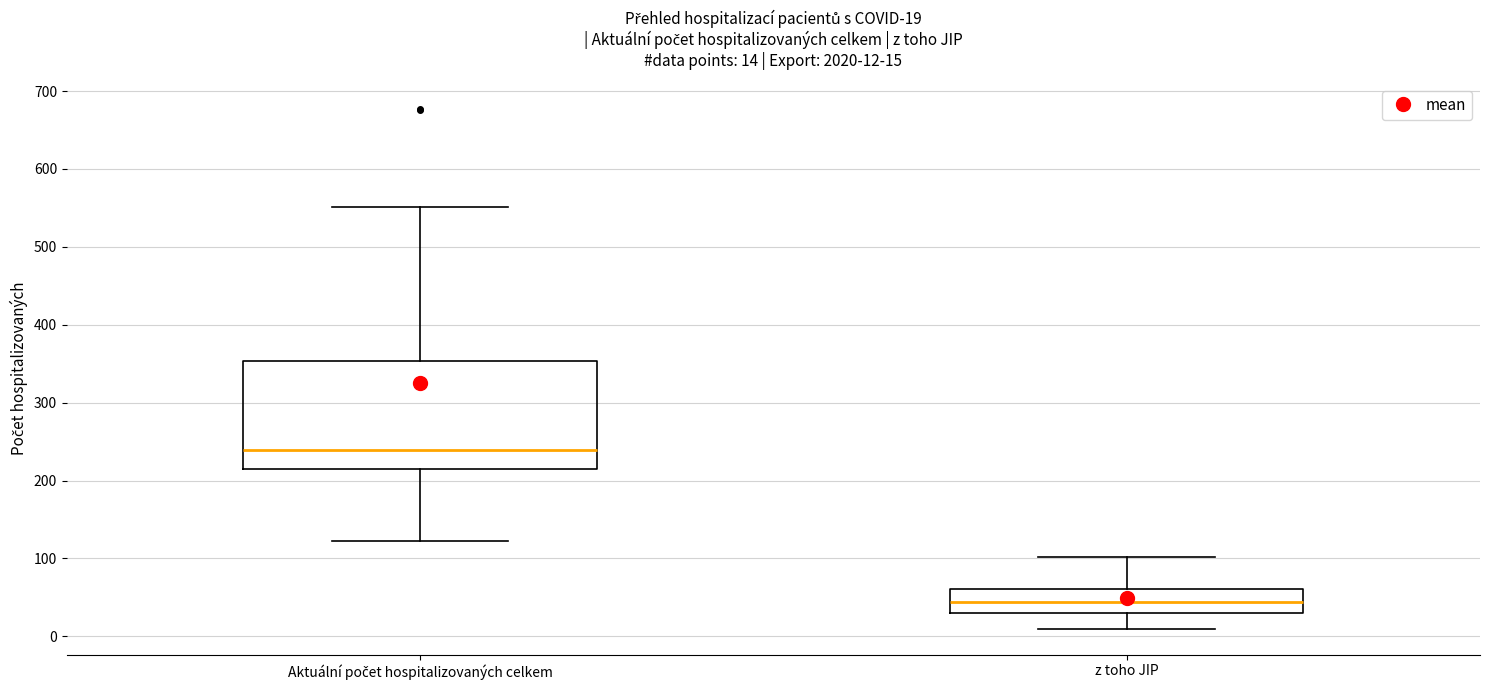

Comparing the boxes themselves (not the whiskers), which one is the tallest?

Aktuální počet hospitalizovaných celkem